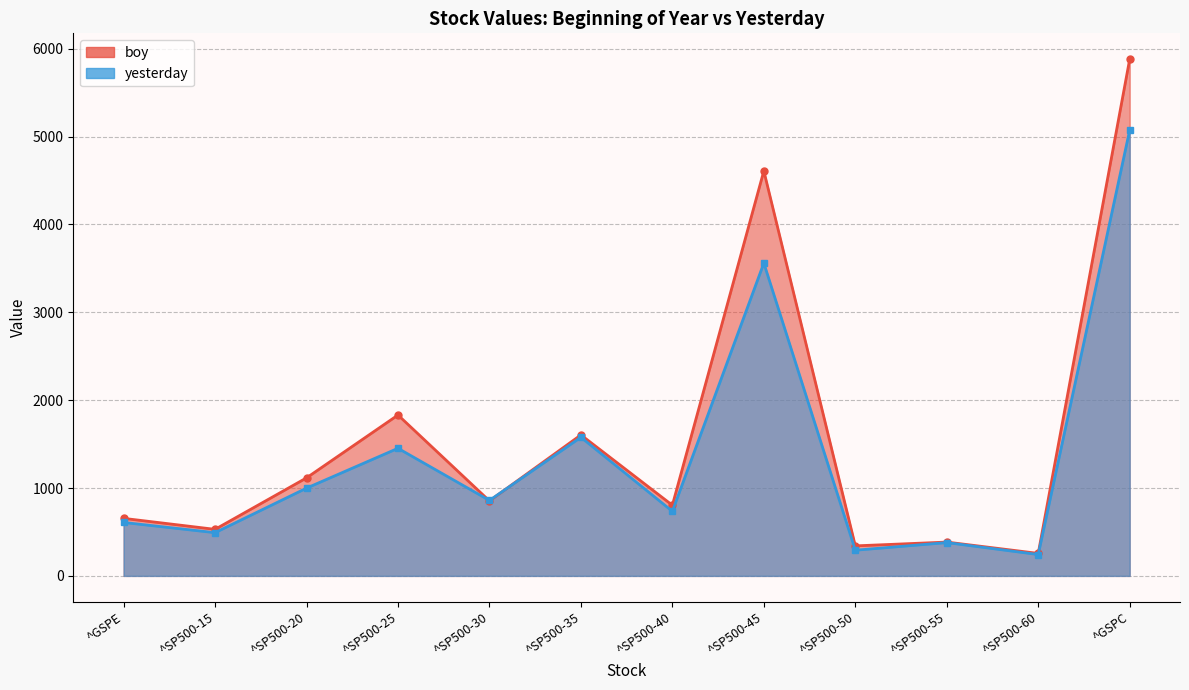

At which category is the sum across all series the highest?

^GSPC